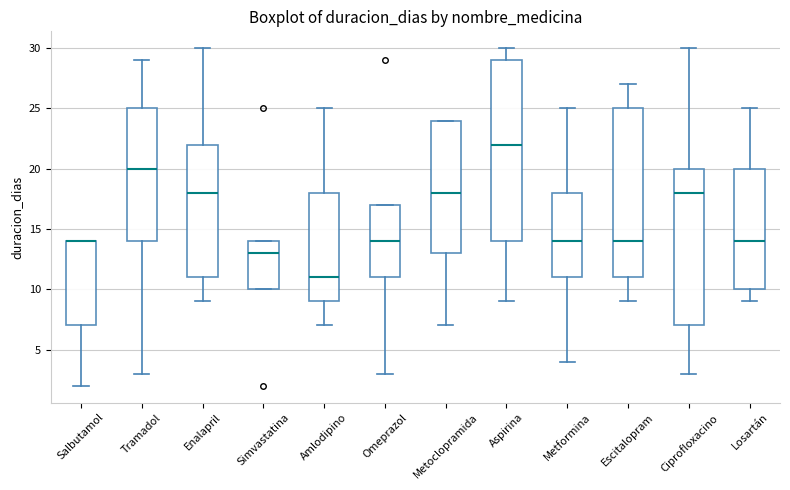

Reading left to right, transcribe this box plot: for each box, give where its median line is, the range the box spans, and where its two whiskers end, as read against the y-axis. The values are not printed on the chart, so give them approximately, as read against the axis.

Salbutamol: median 14 (drawn on the box's upper edge), box 7 to 14, whiskers 2 to 14
Tramadol: median 20, box 14 to 25, whiskers 3 to 29
Enalapril: median 18, box 11 to 22, whiskers 9 to 30
Simvastatina: median 13, box 10 to 14, whiskers 10 to 14
Amlodipino: median 11, box 9 to 18, whiskers 7 to 25
Omeprazol: median 14, box 11 to 17, whiskers 3 to 17
Metoclopramida: median 18, box 13 to 24, whiskers 7 to 24
Aspirina: median 22, box 14 to 29, whiskers 9 to 30
Metformina: median 14, box 11 to 18, whiskers 4 to 25
Escitalopram: median 14, box 11 to 25, whiskers 9 to 27
Ciprofloxacino: median 18, box 7 to 20, whiskers 3 to 30
Losartán: median 14, box 10 to 20, whiskers 9 to 25